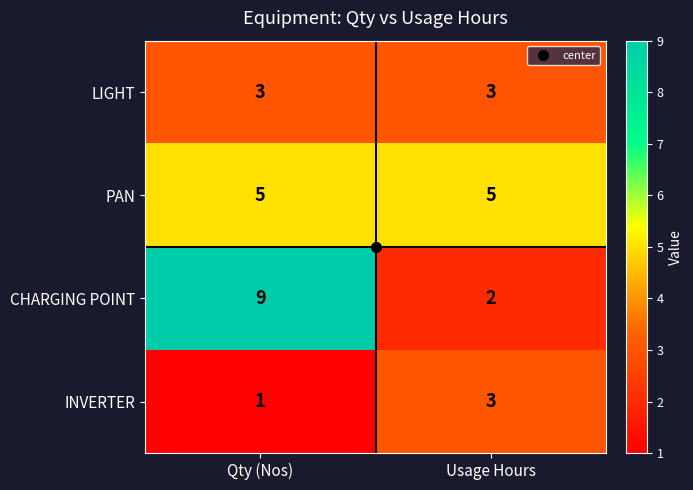

What is the sum of the LIGHT values at Qty (Nos) and Usage Hours?

6